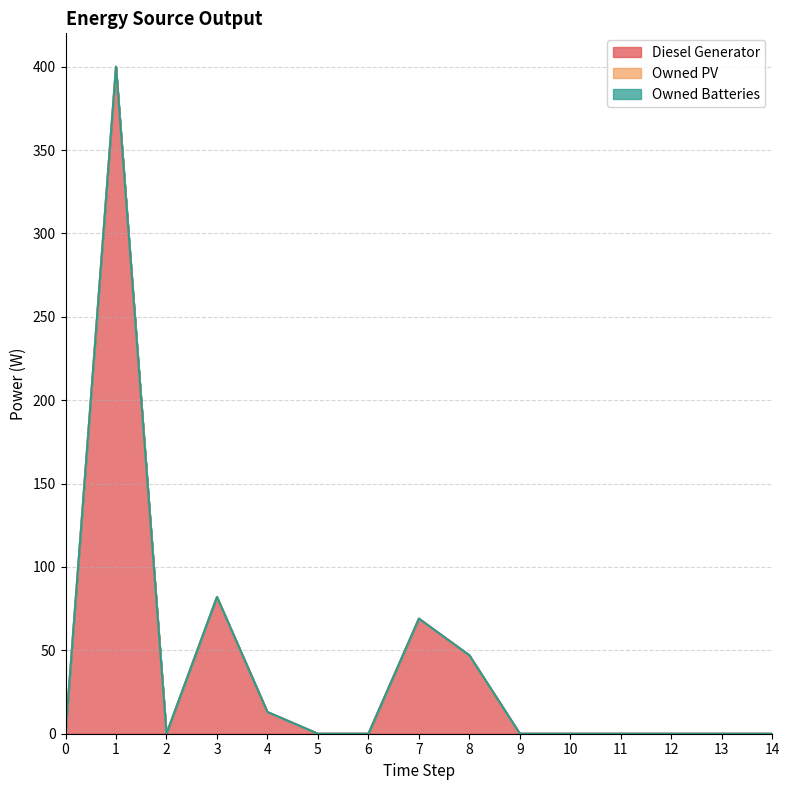

Reading right to left, transcribe all the data shown in this chart.

Diesel Generator: 0	0	0	0	0	0	47	69	0	0	13	82	0	400	0
Owned PV: 0	0	0	0	0	0	0	0	0	0	0	0	0	0	0
Owned Batteries: 0	0	0	0	0	0	0	0	0	0	0	0	0	0	0